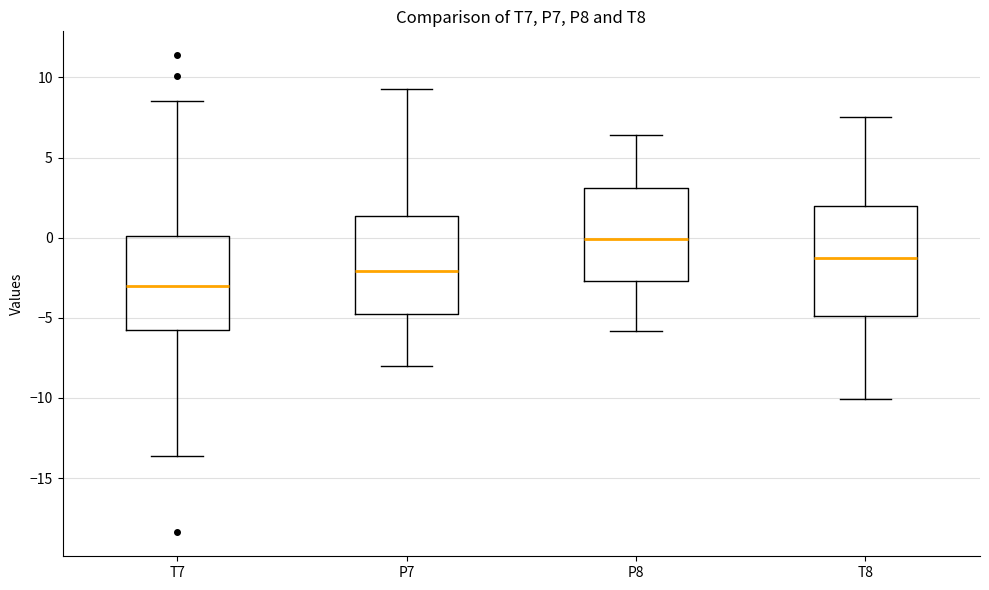

Comparing the boxes themselves (not the whiskers), which one is the tallest?

T8